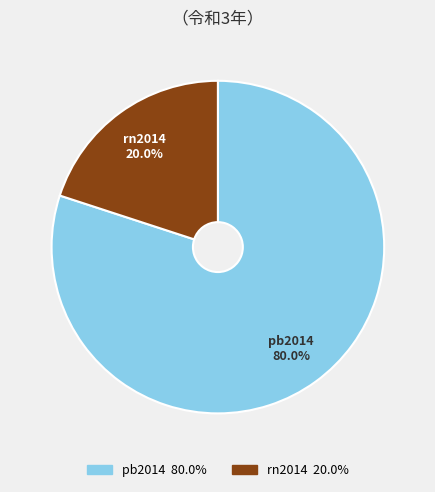

Which slice is the largest?

pb2014